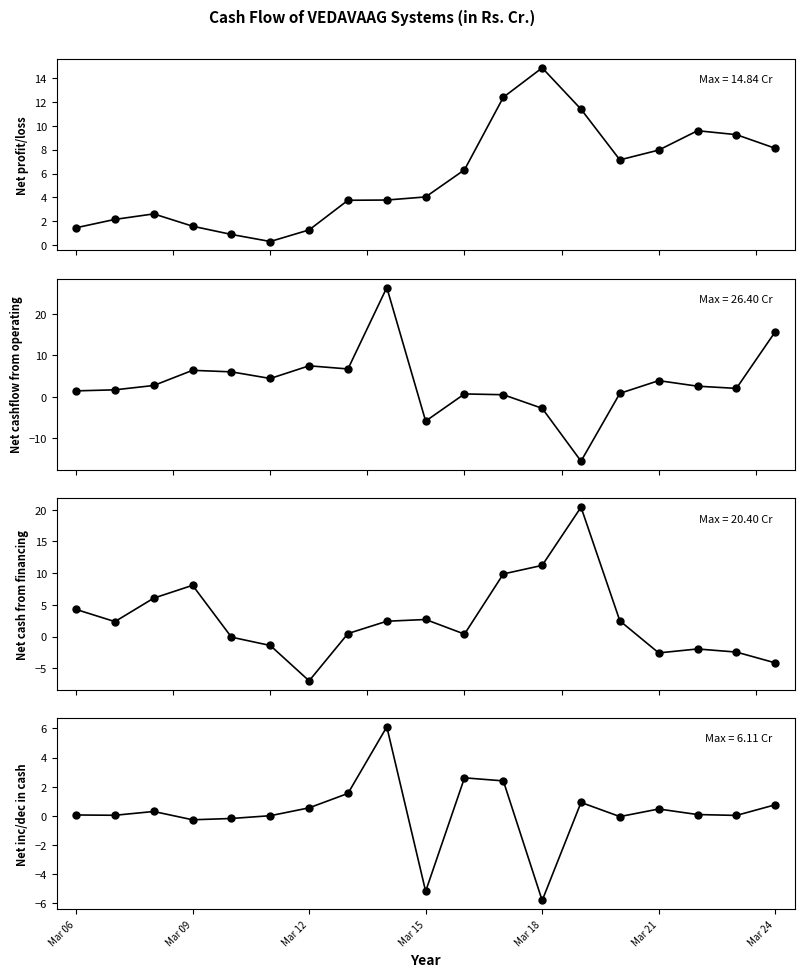

What is the difference between the Net cash from financing values at Mar 09 and 7?

1.9